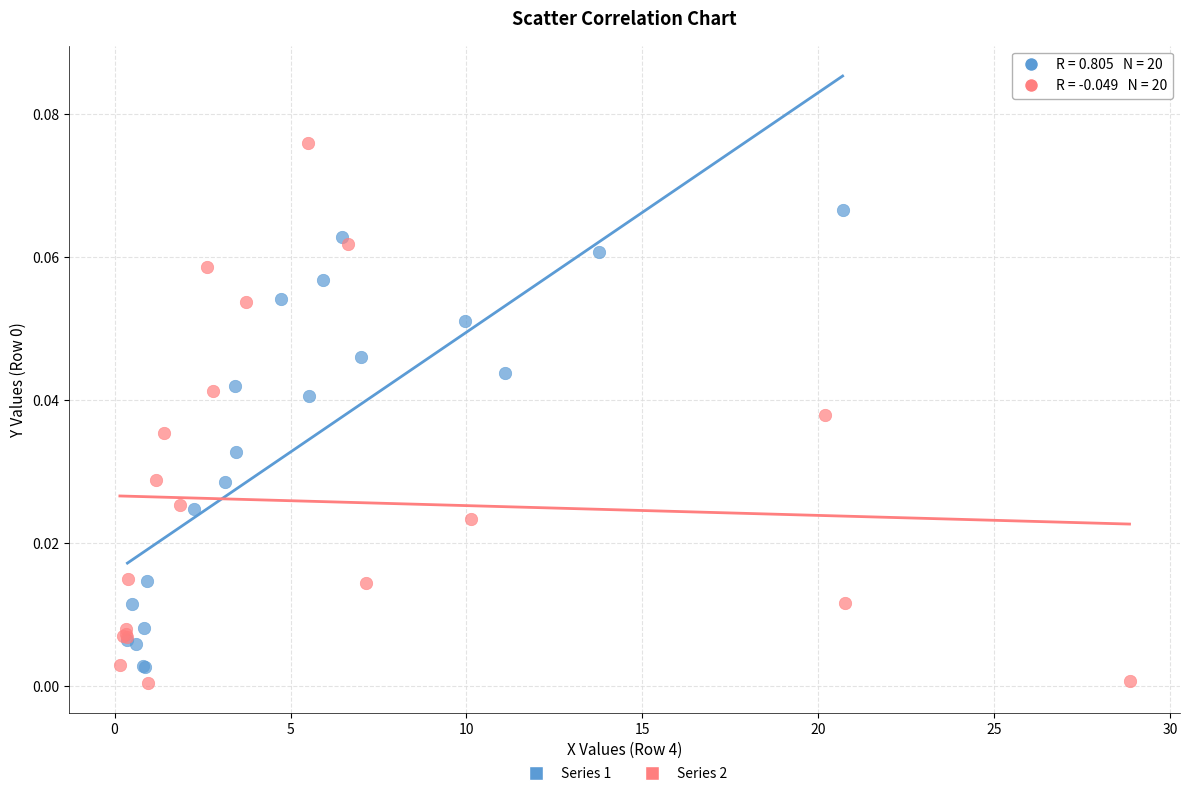

Which series has the widest spread of Y values?

Series 2